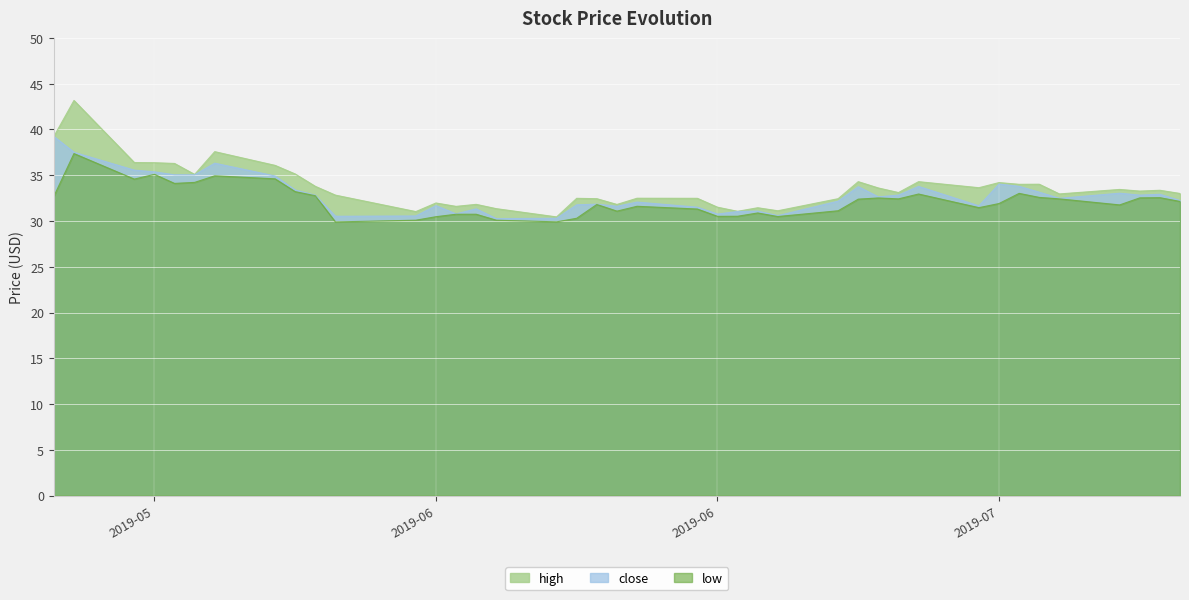

Reading left to right, transcribe all the data shown in this chart.

high: 39.2	43.2	36.4	36.4	36.3	35.1	37.6	36.1	35.1	33.8	32.8	31.0	32.0	31.6	31.8	31.4	30.4	32.5	32.4	31.8	32.5	32.5	31.5	31.1	31.4	31.1	32.4	34.3	33.6	33.1	34.3	33.6	34.2	34.0	34.0	33.0	33.5	33.3	33.4	33.0
close: 39.2	37.5	35.6	35.4	35.0	35.0	36.3	34.9	33.4	32.8	30.5	30.6	31.7	30.8	31.3	30.3	30.3	31.8	31.8	31.6	32.1	31.5	30.8	31.0	31.1	30.6	32.2	33.8	32.6	32.8	33.8	31.7	34.0	33.8	33.1	32.5	33.0	32.8	32.9	32.2
low: 32.7	37.4	34.6	35.1	34.1	34.2	34.9	34.6	33.2	32.8	29.9	30.1	30.5	30.7	30.7	30.1	29.9	30.3	31.8	31.1	31.6	31.3	30.5	30.5	30.9	30.5	31.1	32.4	32.5	32.4	33.0	31.5	31.9	33.0	32.6	32.4	31.8	32.5	32.5	32.1